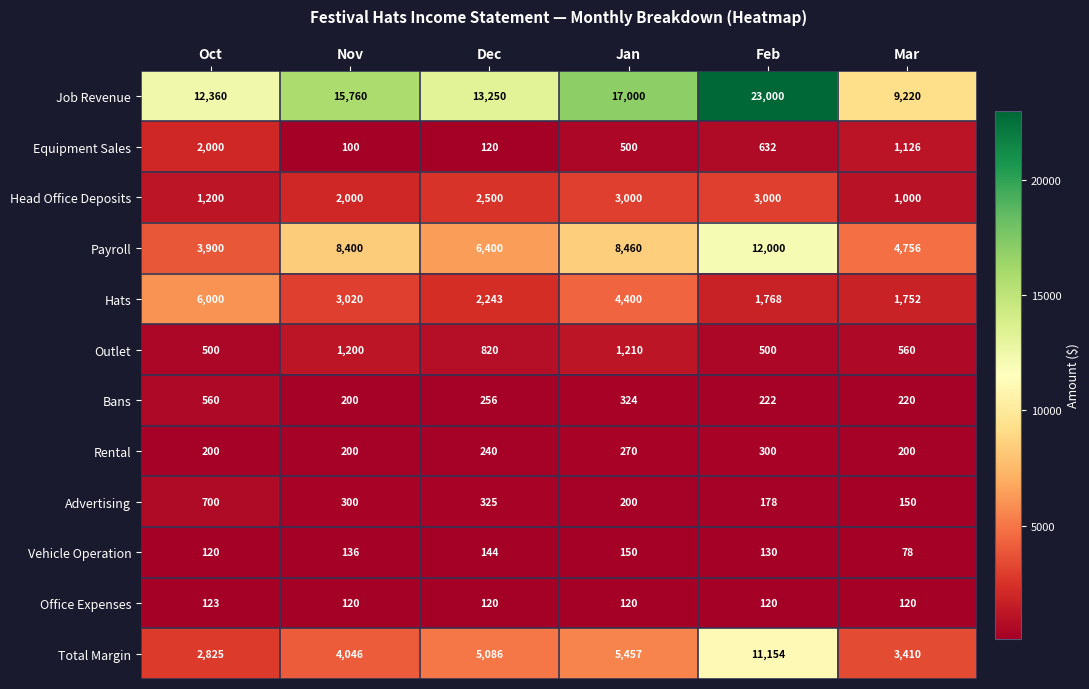

Which category has the highest value across all series?

Feb